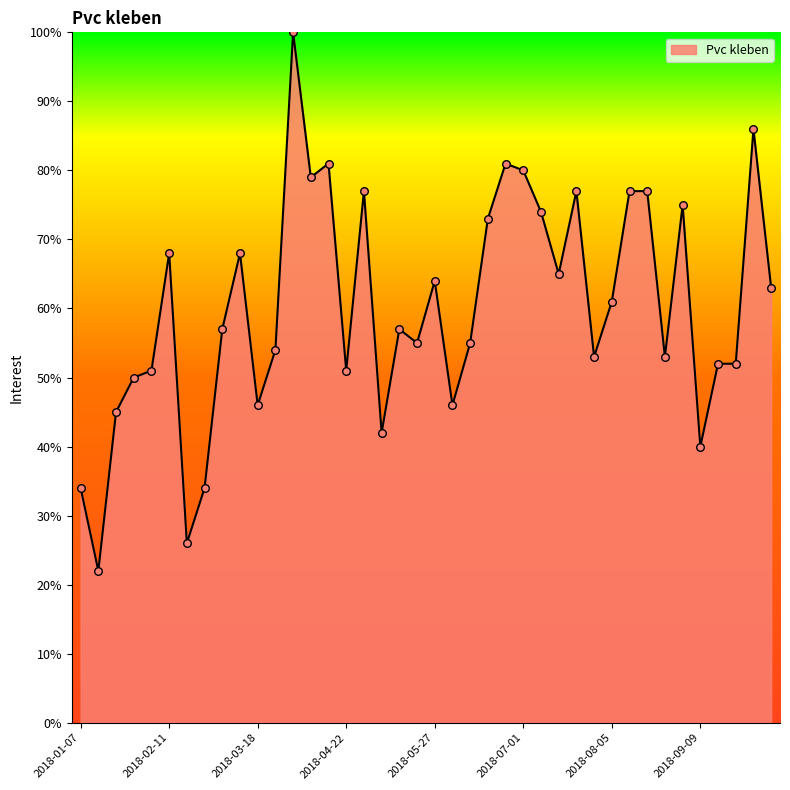

What is the maximum value shown in the chart?

100